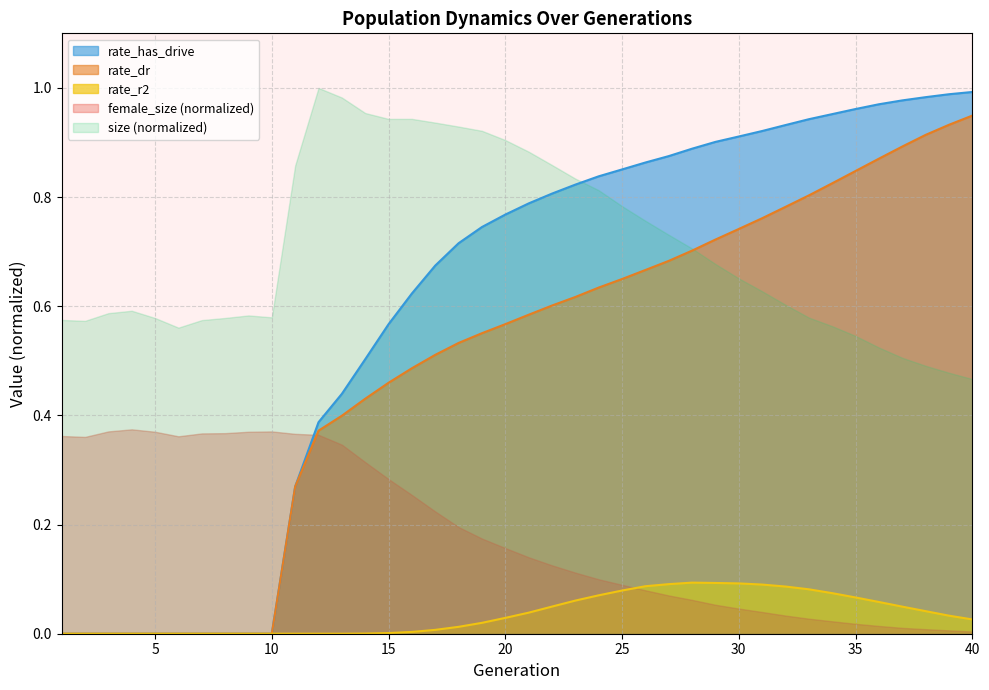

List the series in order of their overall mean, highest first.

size (normalized), rate_has_drive, rate_dr, female_size (normalized), rate_r2